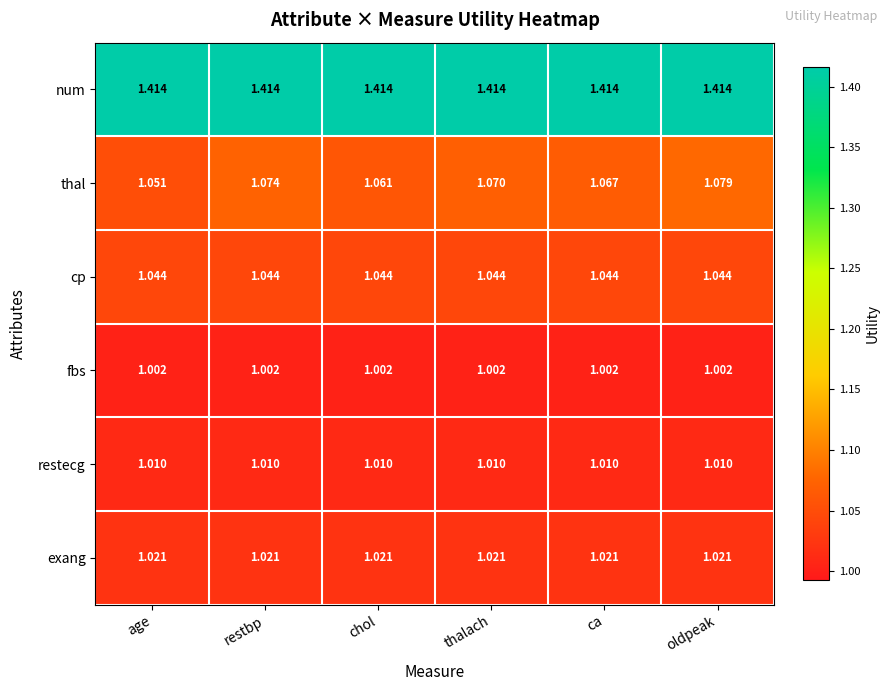

Between ca and oldpeak, which series saw the biggest shift?

thal